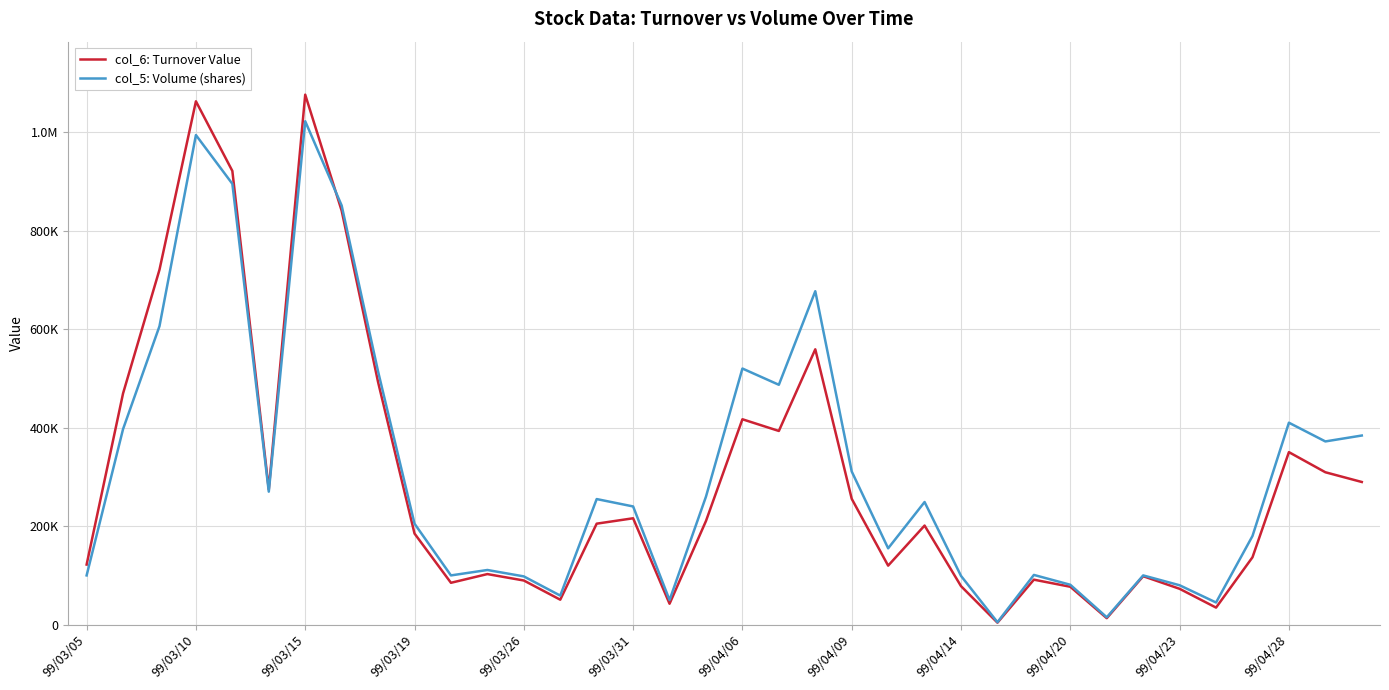

Is this an area chart (filled region under the line)?

No